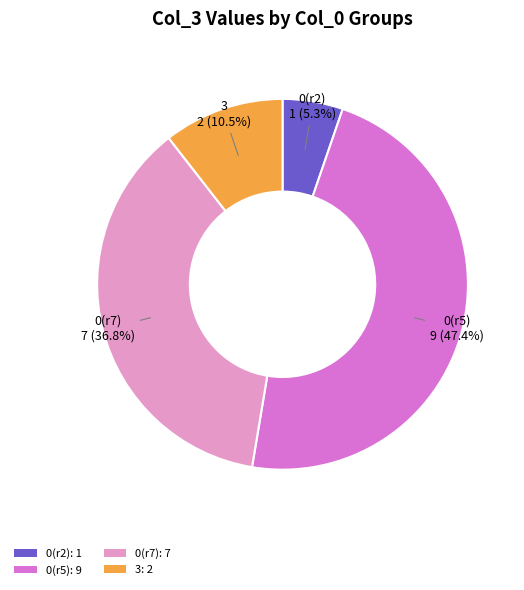

What is the ratio of the value at 0(r5): 9 to the value at 3: 2?

4.5